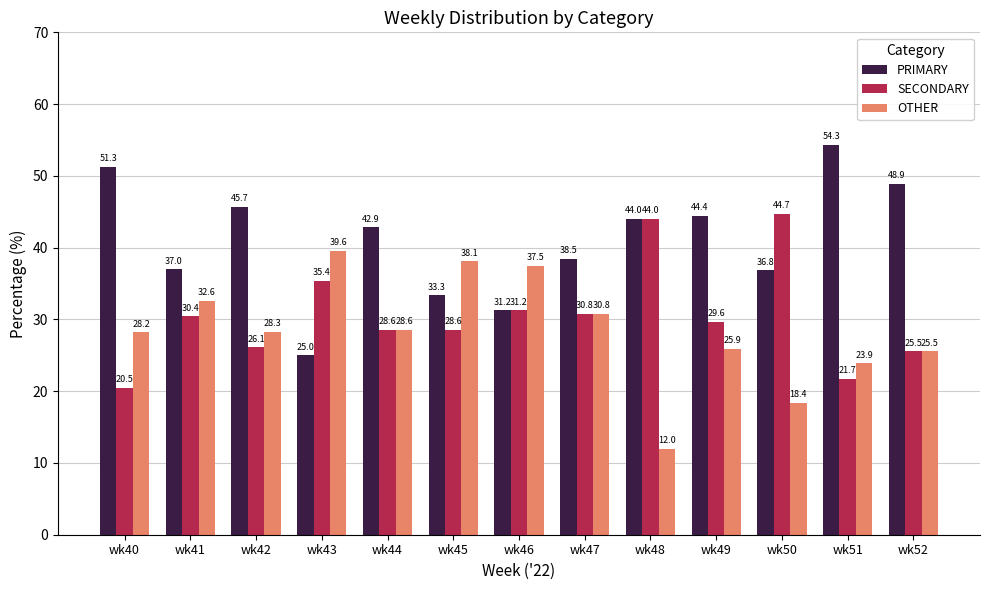

List the series in order of their overall mean, lowest first.

OTHER, SECONDARY, PRIMARY